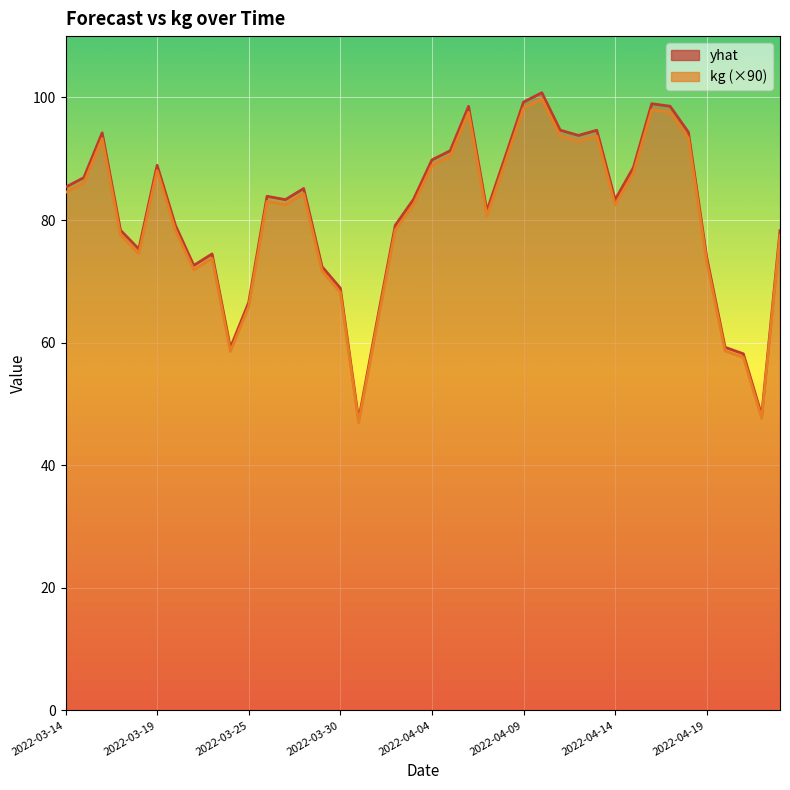

What is the sum of the kg (×90) values at 2022-03-25 and 9?

151.8